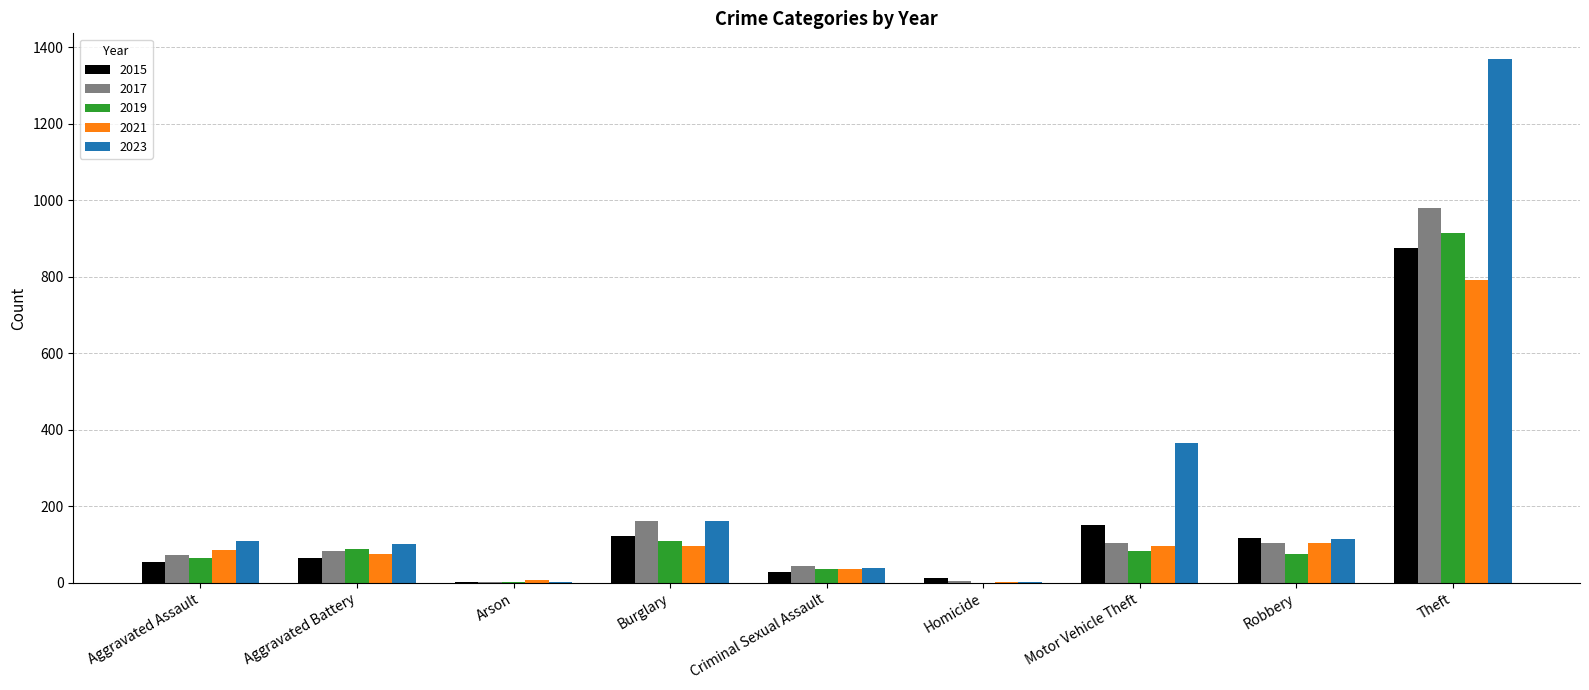

Between Arson and Criminal Sexual Assault, which series saw the biggest shift?

2017